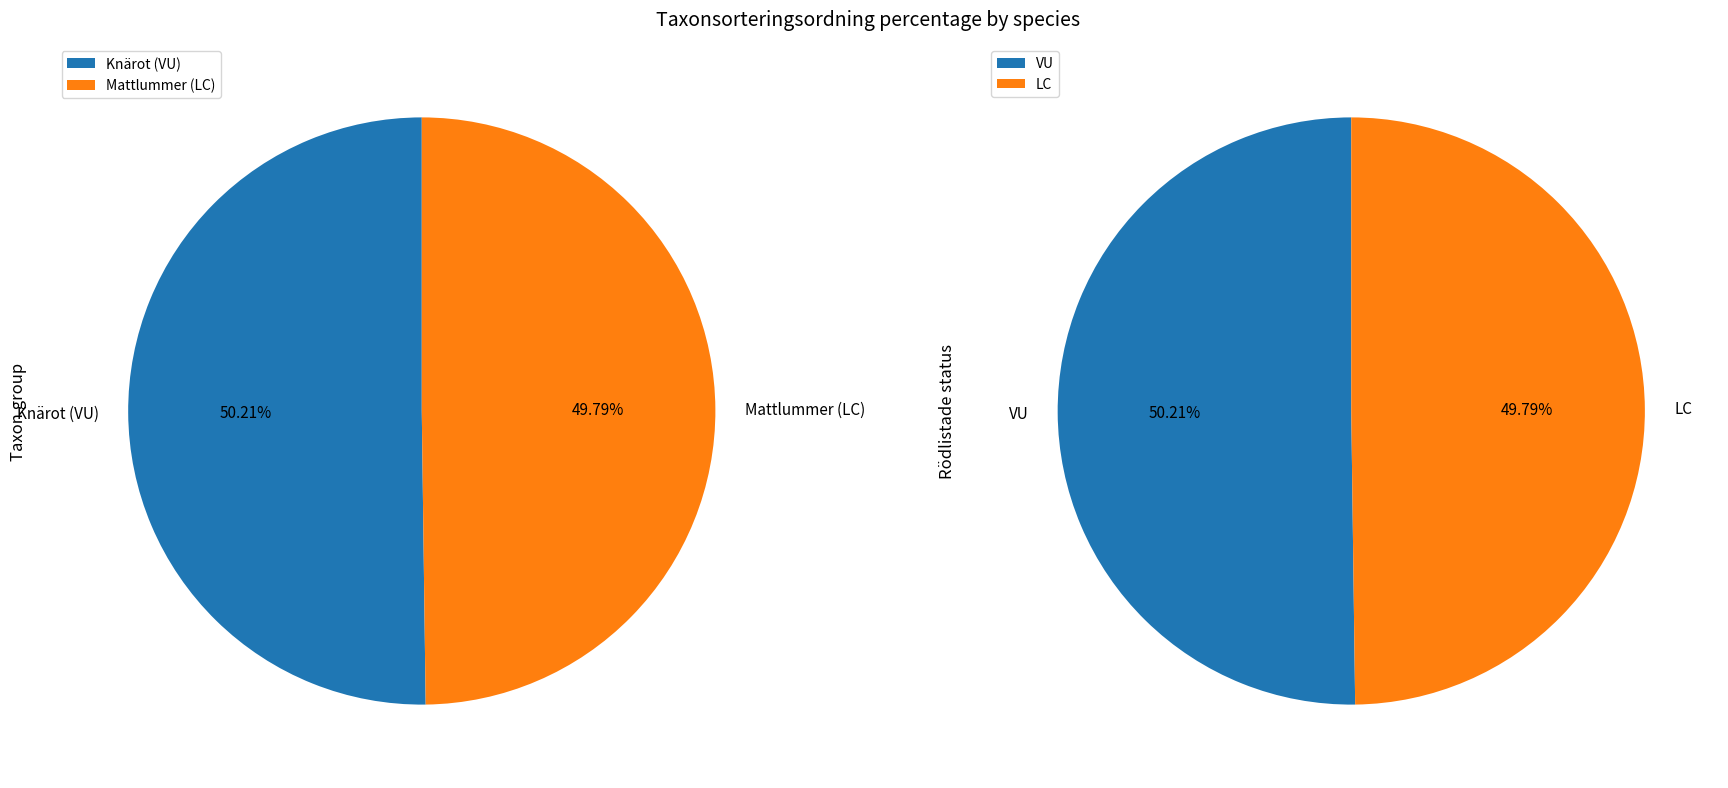

True or false: Knärot (VU) accounts for 50% of the total.

True